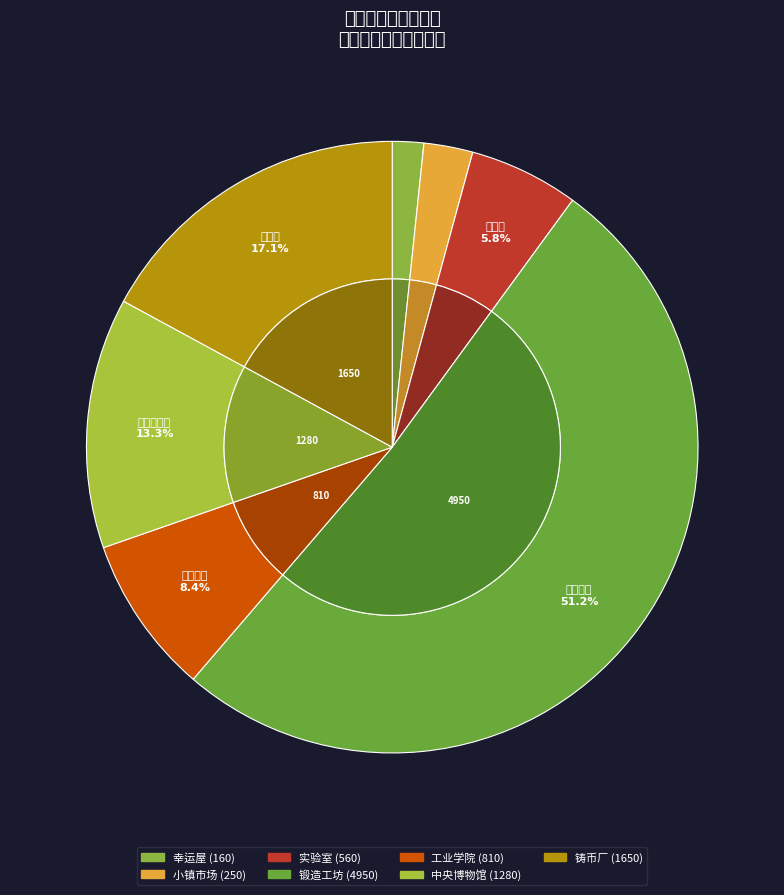

What is the majority slice?

锻造工坊